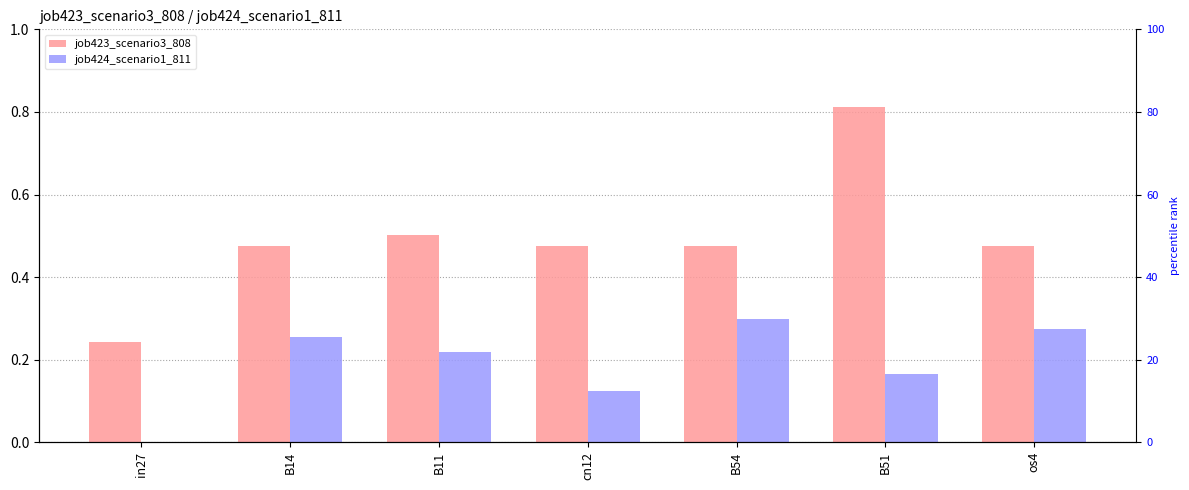

How many bars are there in each group?

2